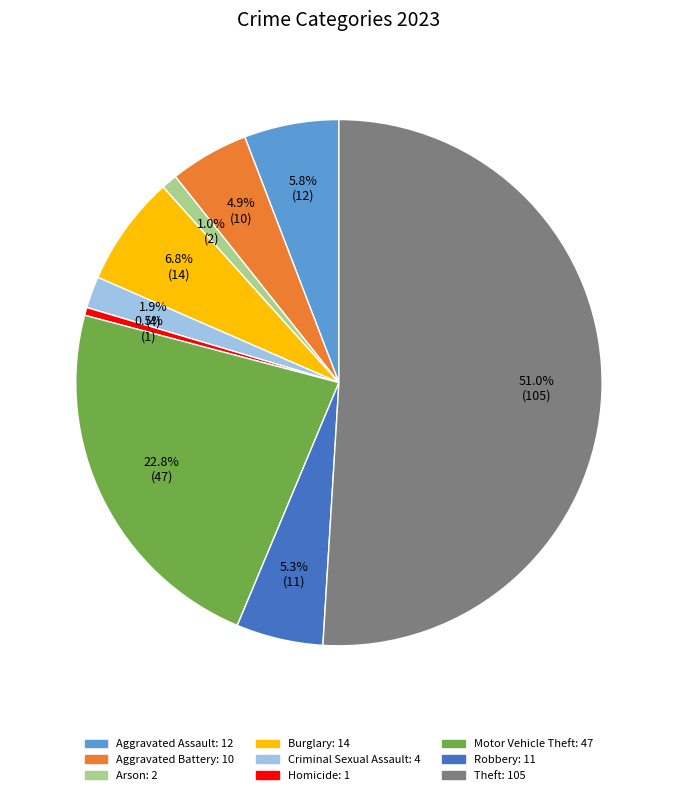

What is the majority slice?

Theft